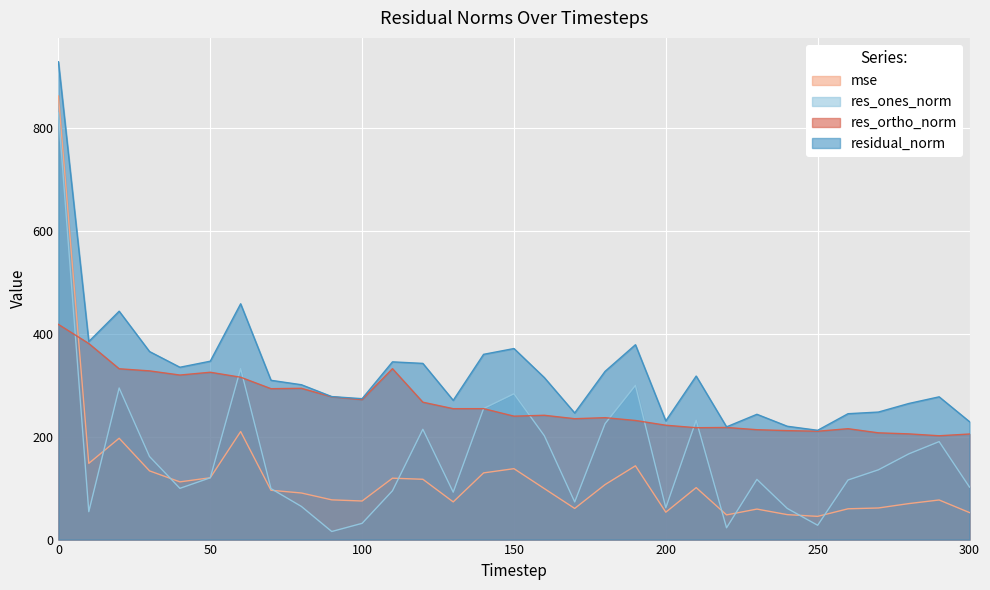

What is the value of the residual_norm point at the 21st from the left?

230.6